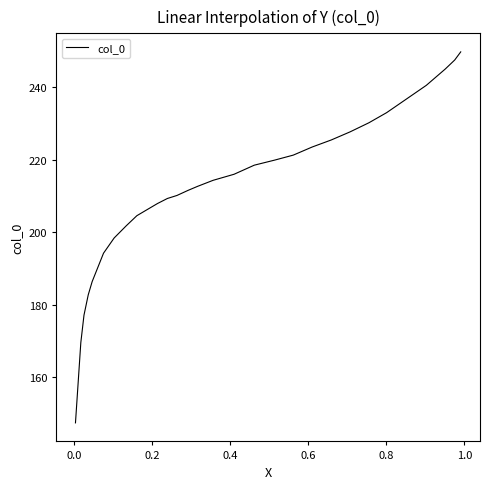

What is the difference between the maximum and minimum values?

102.4